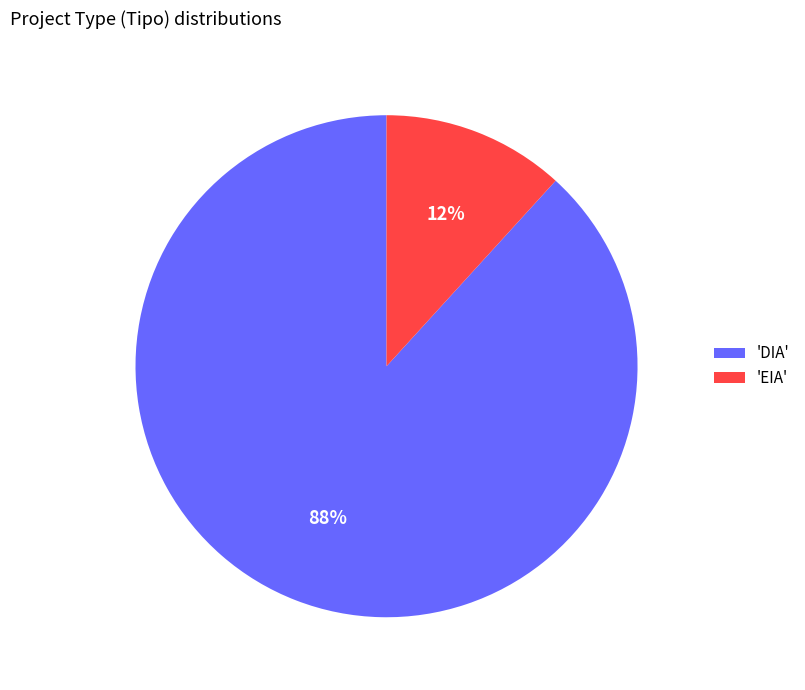

Which has a higher value, 'EIA' or 'DIA'?

'DIA'